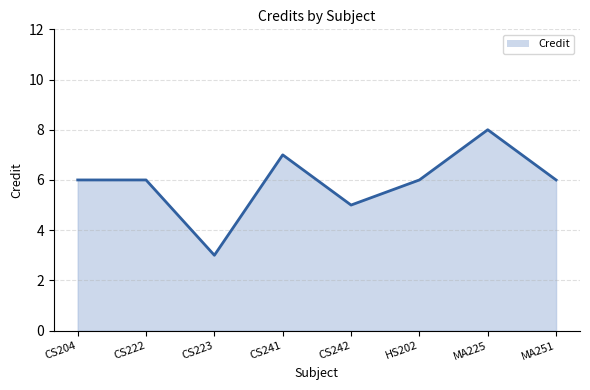

What is the difference between the maximum and minimum values?

5